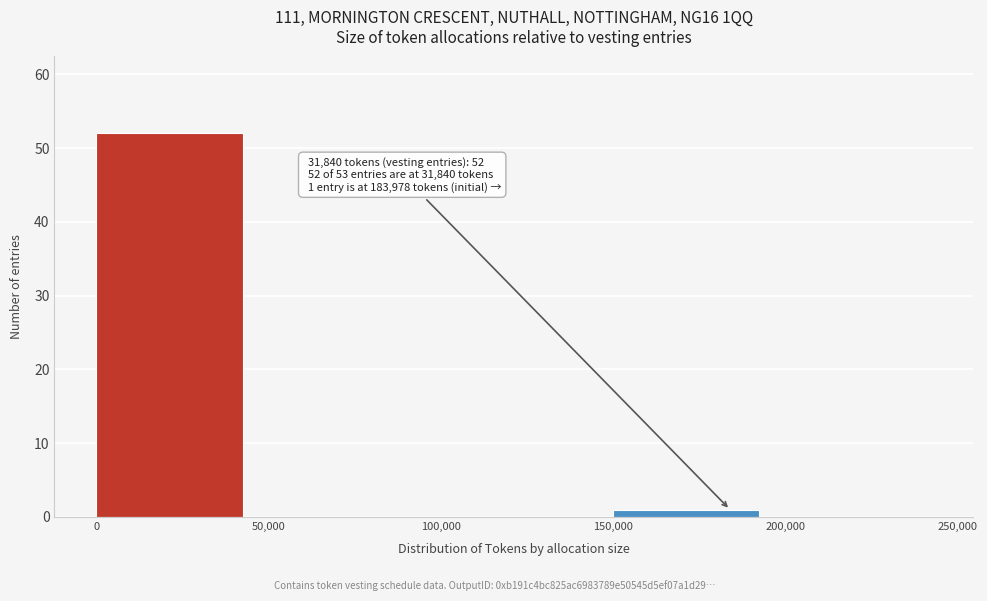

Which range on the x-axis has the tallest bar?

0 to 50,000